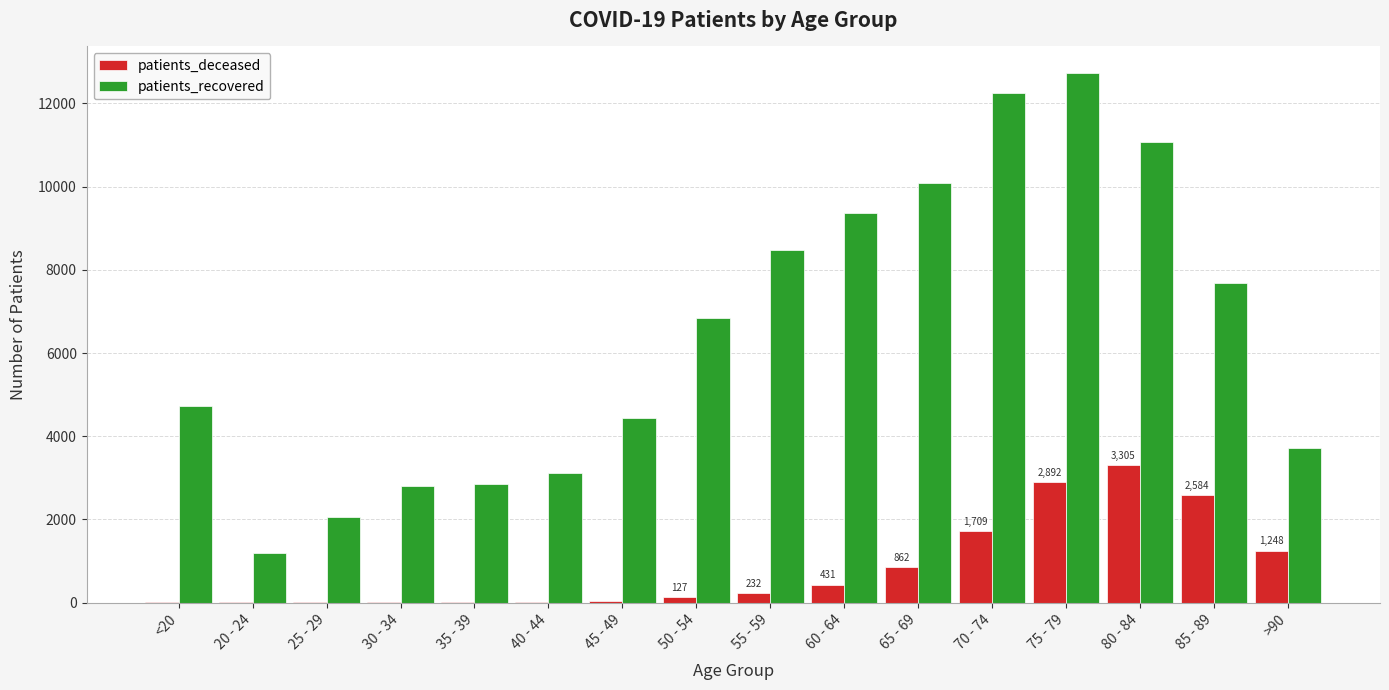

How many series are shown in this chart?

2